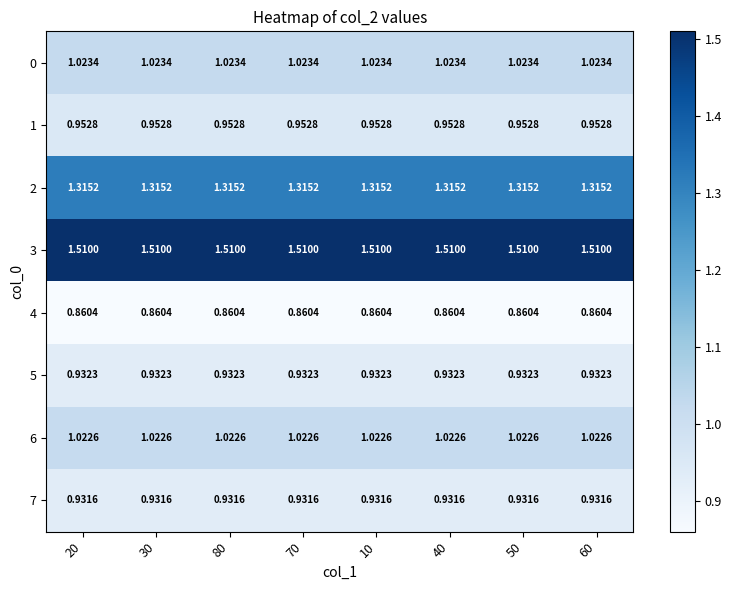

Is the value of 6 at 70 greater than the value of 5 at 30?

Yes